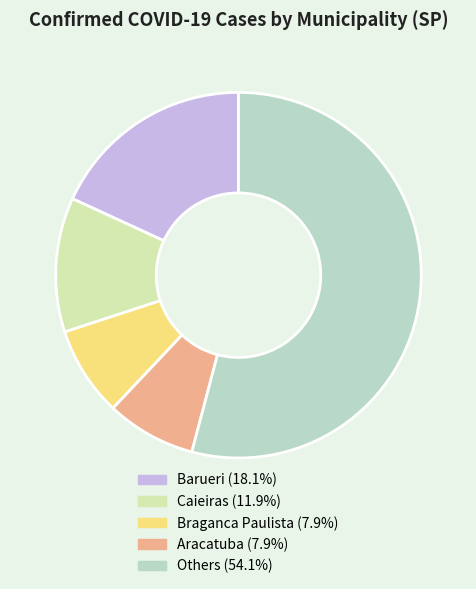

Is there a majority slice in this chart?

Yes